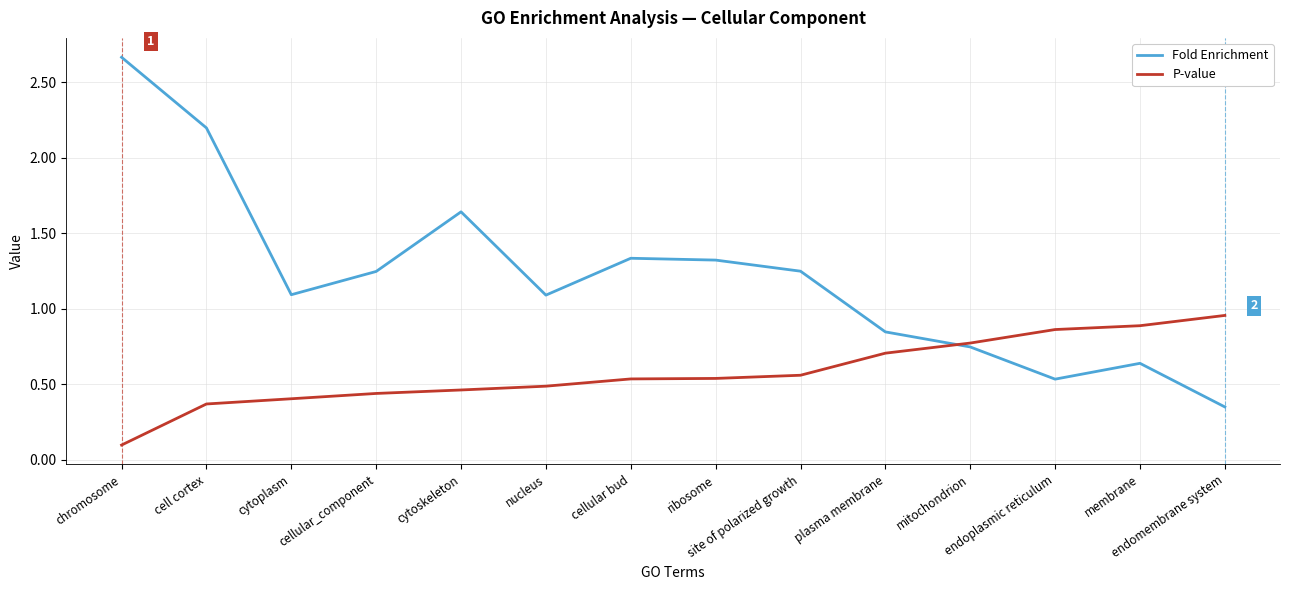

List the series in order of their peak value, highest first.

Fold Enrichment, P-value